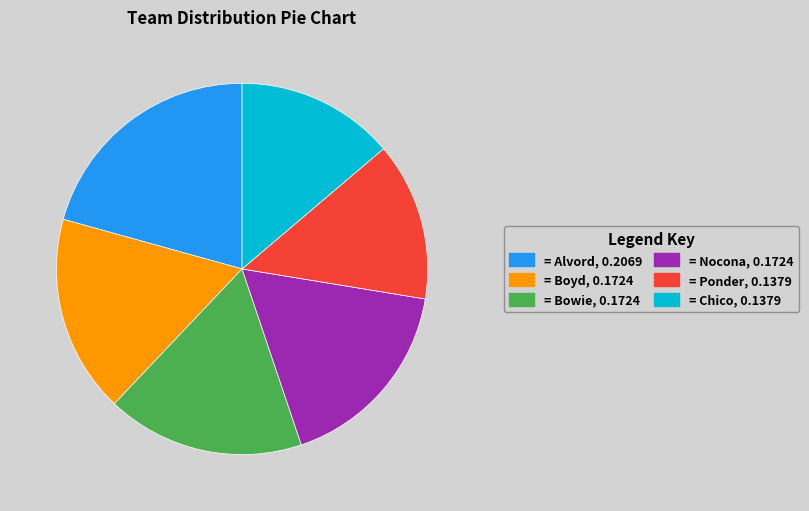

Is there any slice that represents more than half of the pie?

No